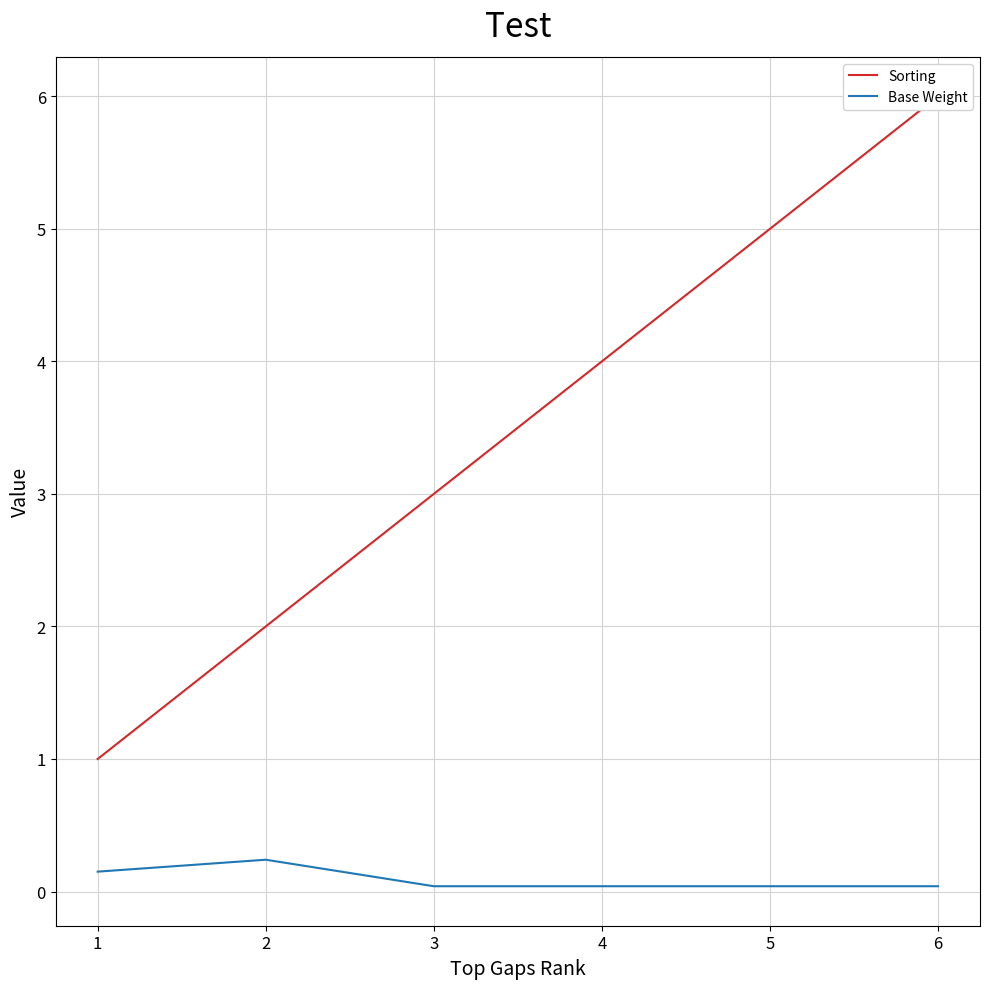

What are all the series names shown in the legend?

Sorting, Base Weight